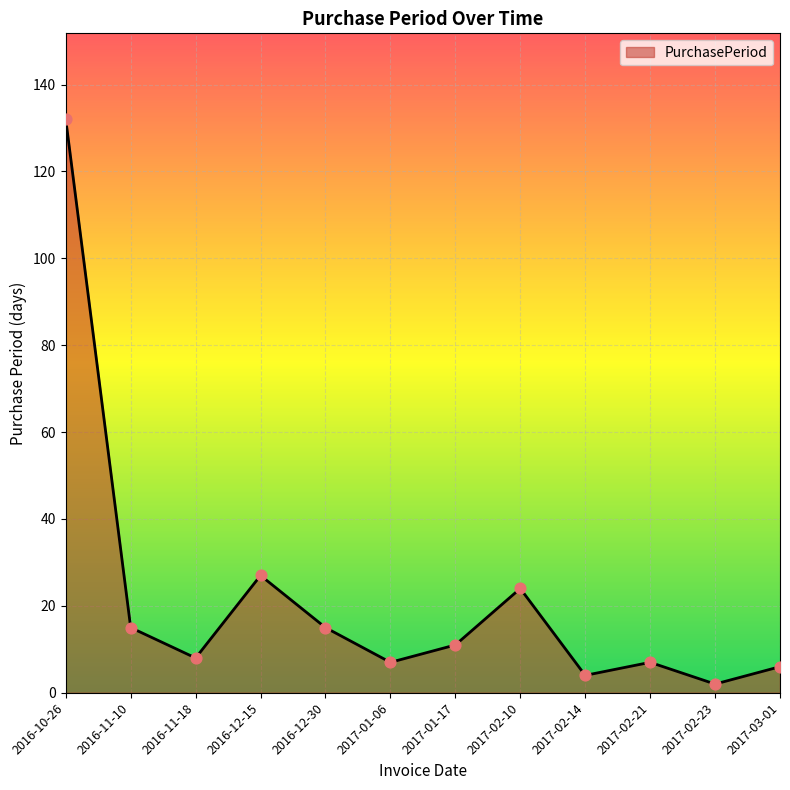

Between 2017-01-06 and 2017-02-23, which is larger?

2017-01-06